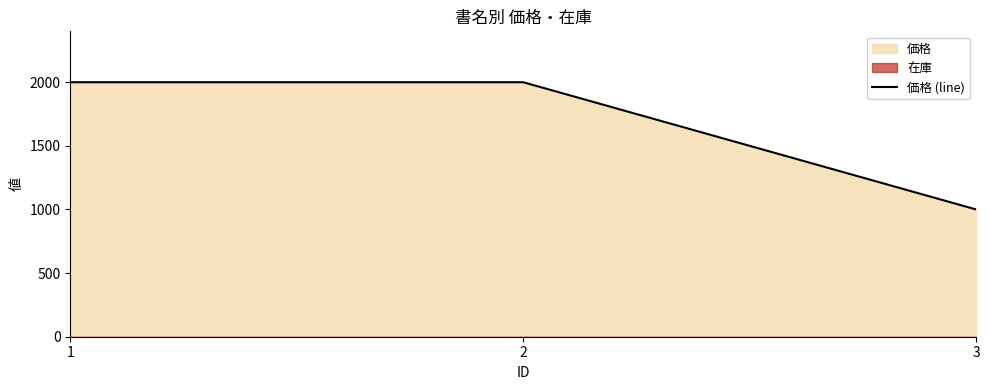

Reading left to right, transcribe all the data shown in this chart.

2000	2000	1000